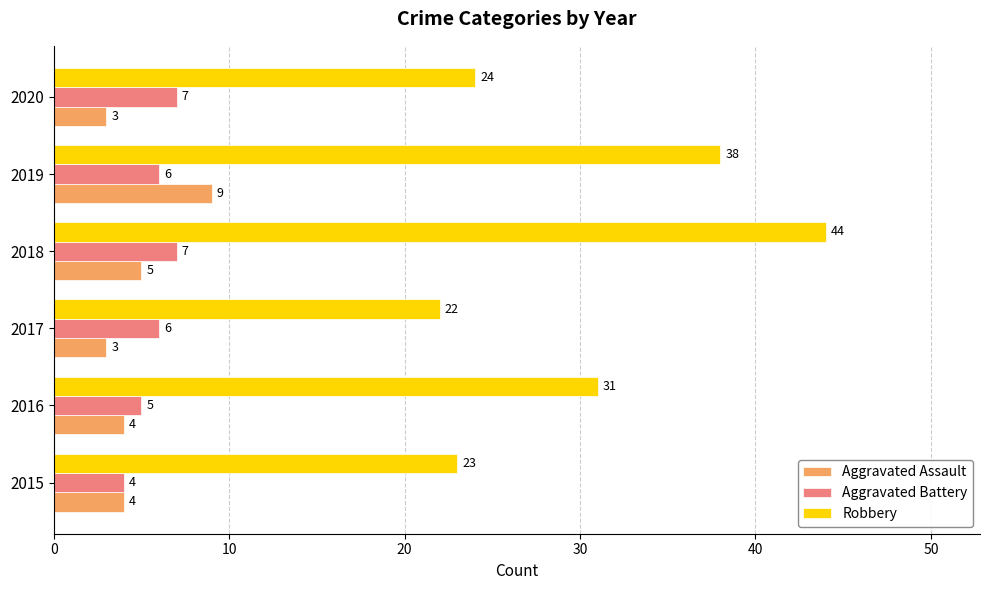

Where is Robbery nearest to the value 33?

2016